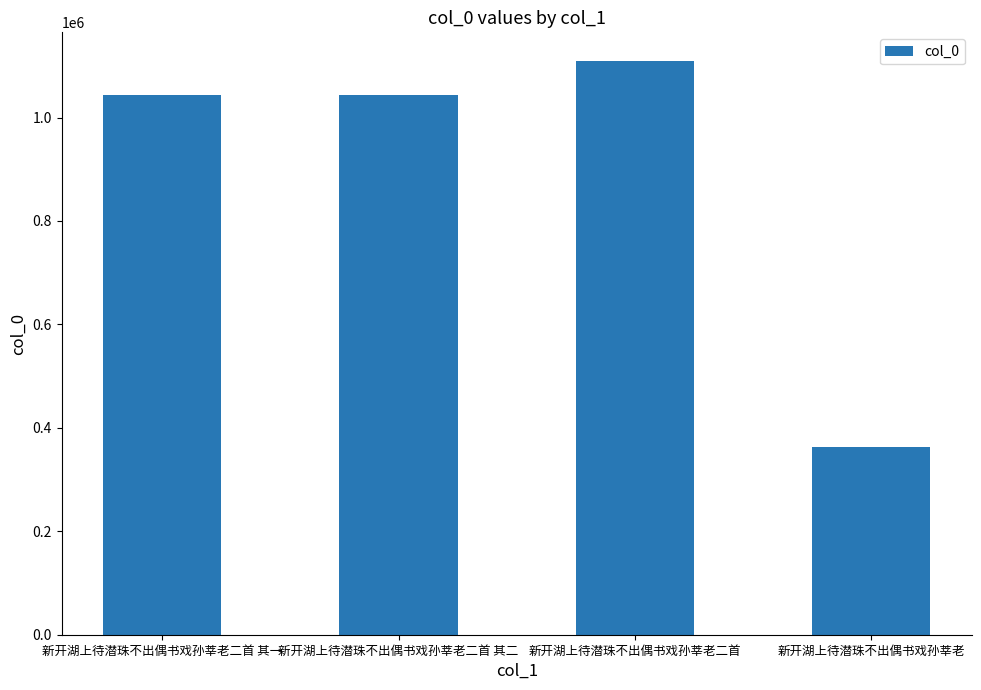

What is the approximate value at 新开湖上待潜珠不出偶书戏孙莘老, to the nearest 10?

363900